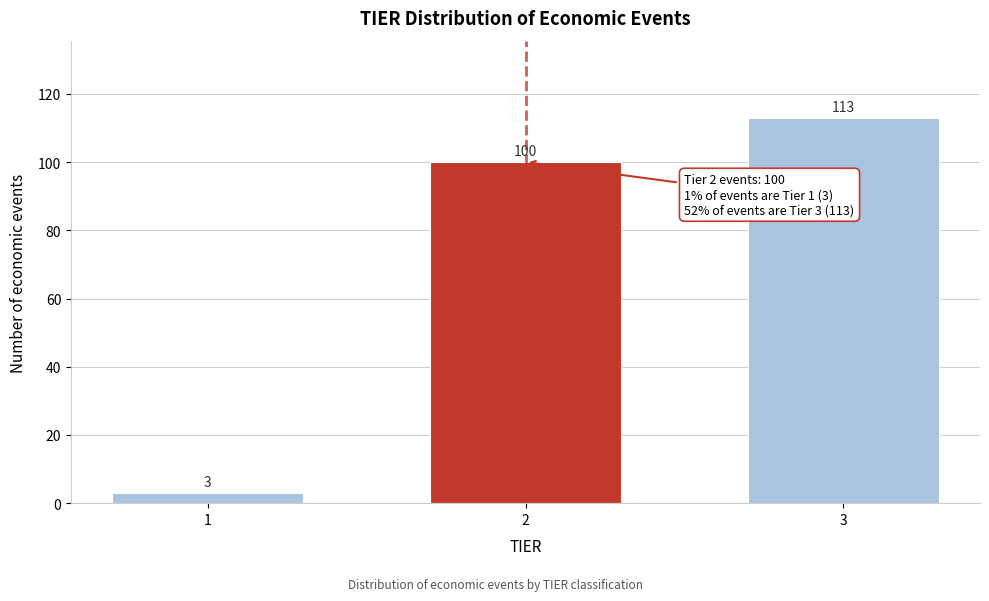

Reading right to left, extract all data points from this chart.

113	100	3